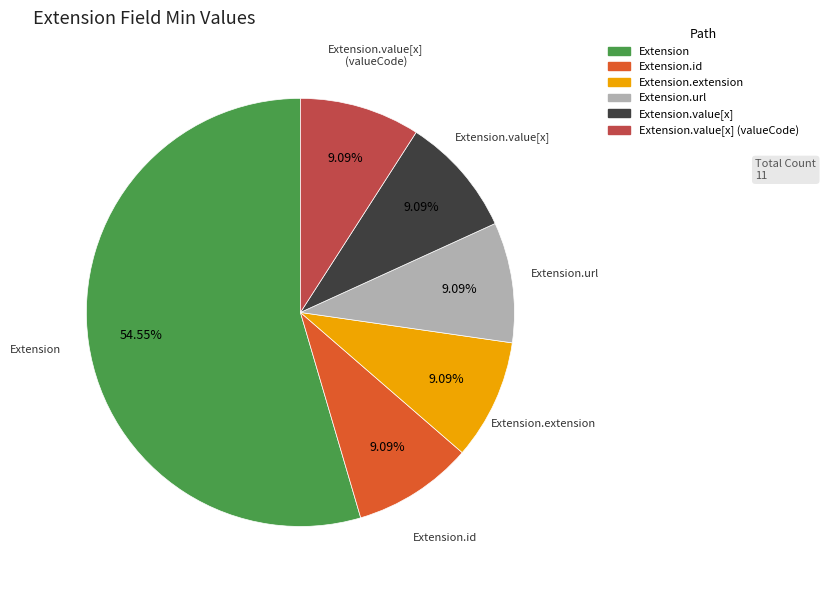

Is there any slice that represents more than half of the pie?

Yes